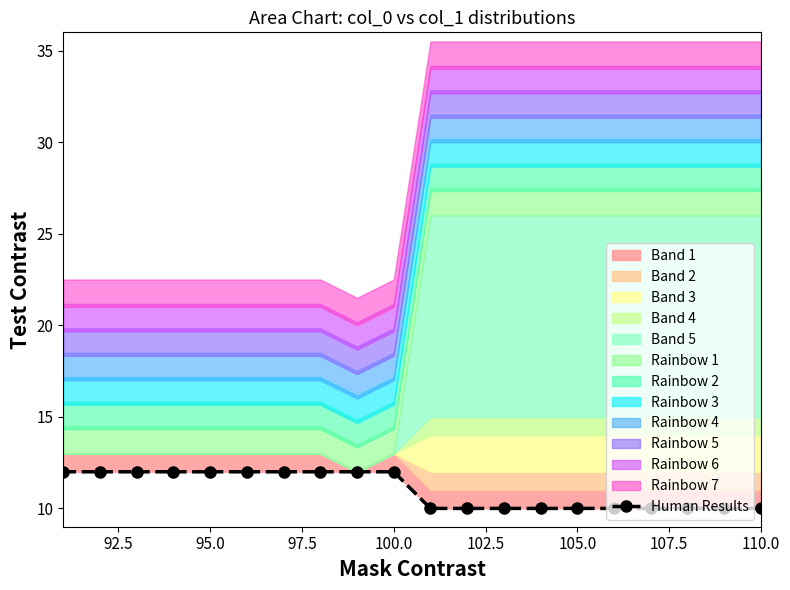

What is the difference between the second highest and minimum values?

2